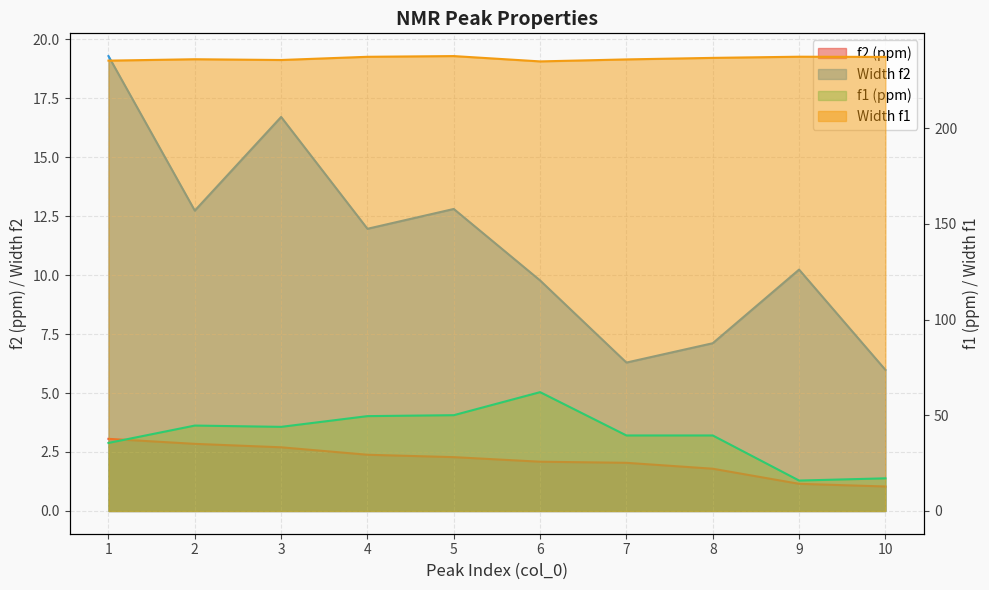

Which has a higher value, 8 or 5?

5